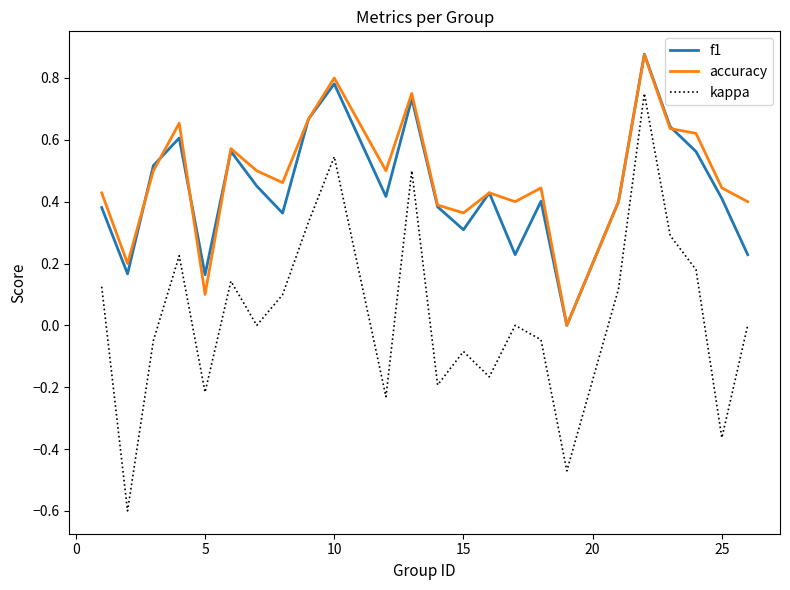

What is the lowest value of the kappa series?

-0.6